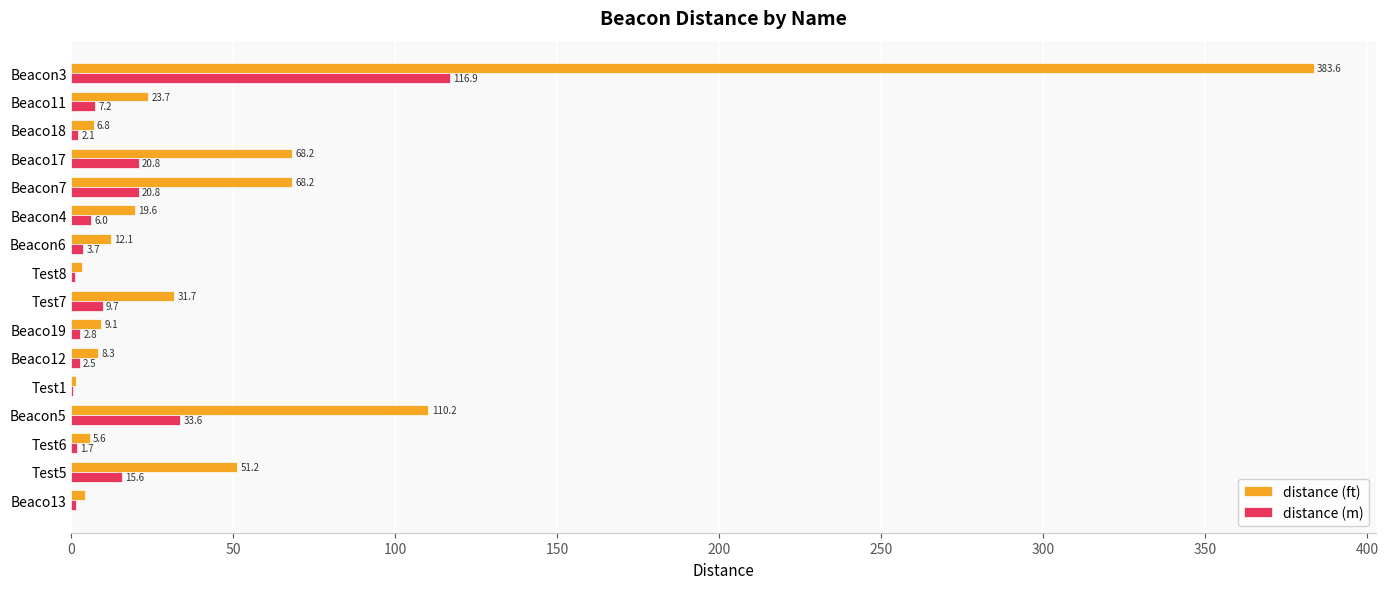

At which category is the sum across all series the highest?

Beacon3